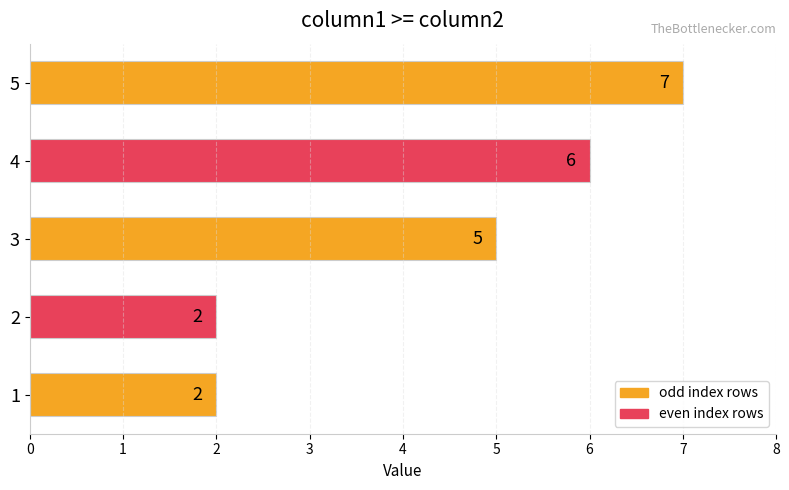

What is the minimum value shown in the chart?

2